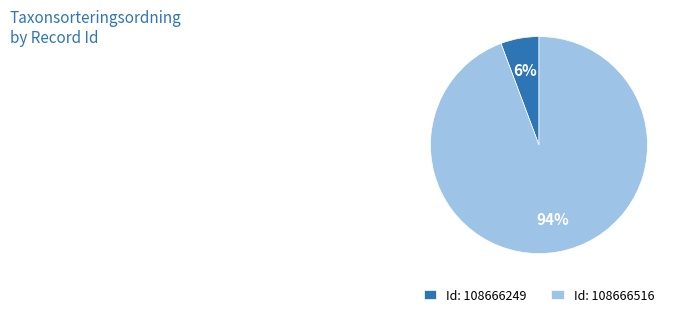

To the nearest percent, what percentage of the pie is Id: 108666249?

6%